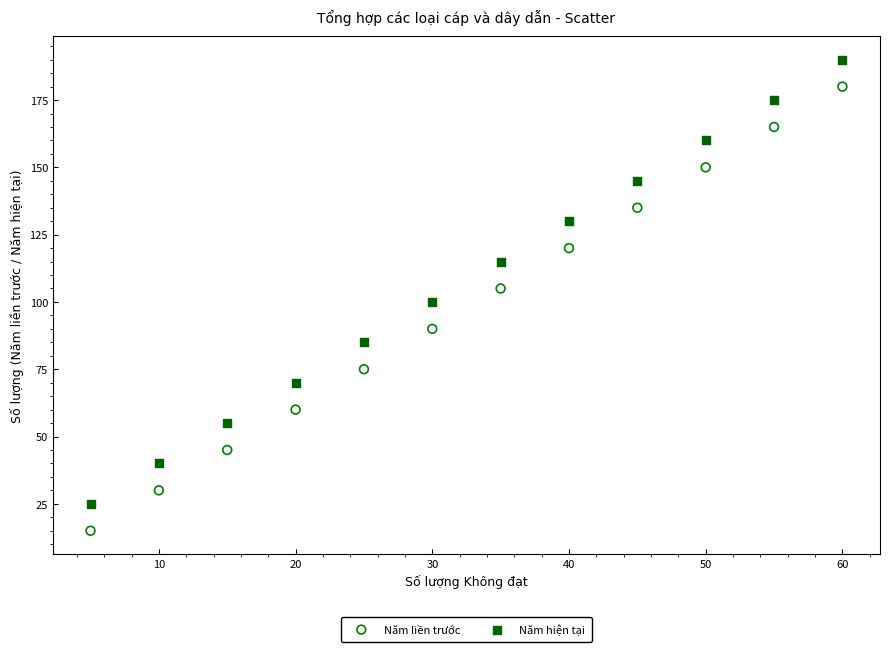

In the Năm liền trước series, what Y value is closest to 97?

90